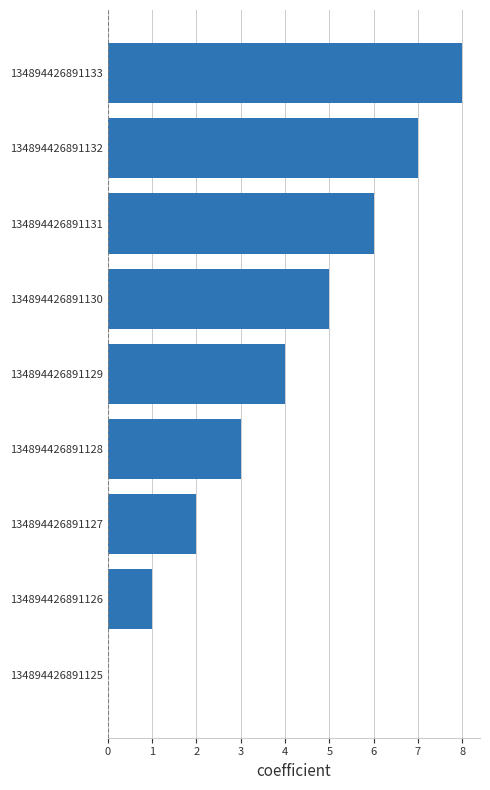

What is the change in value from 134894426891128 to 134894426891133?

+5